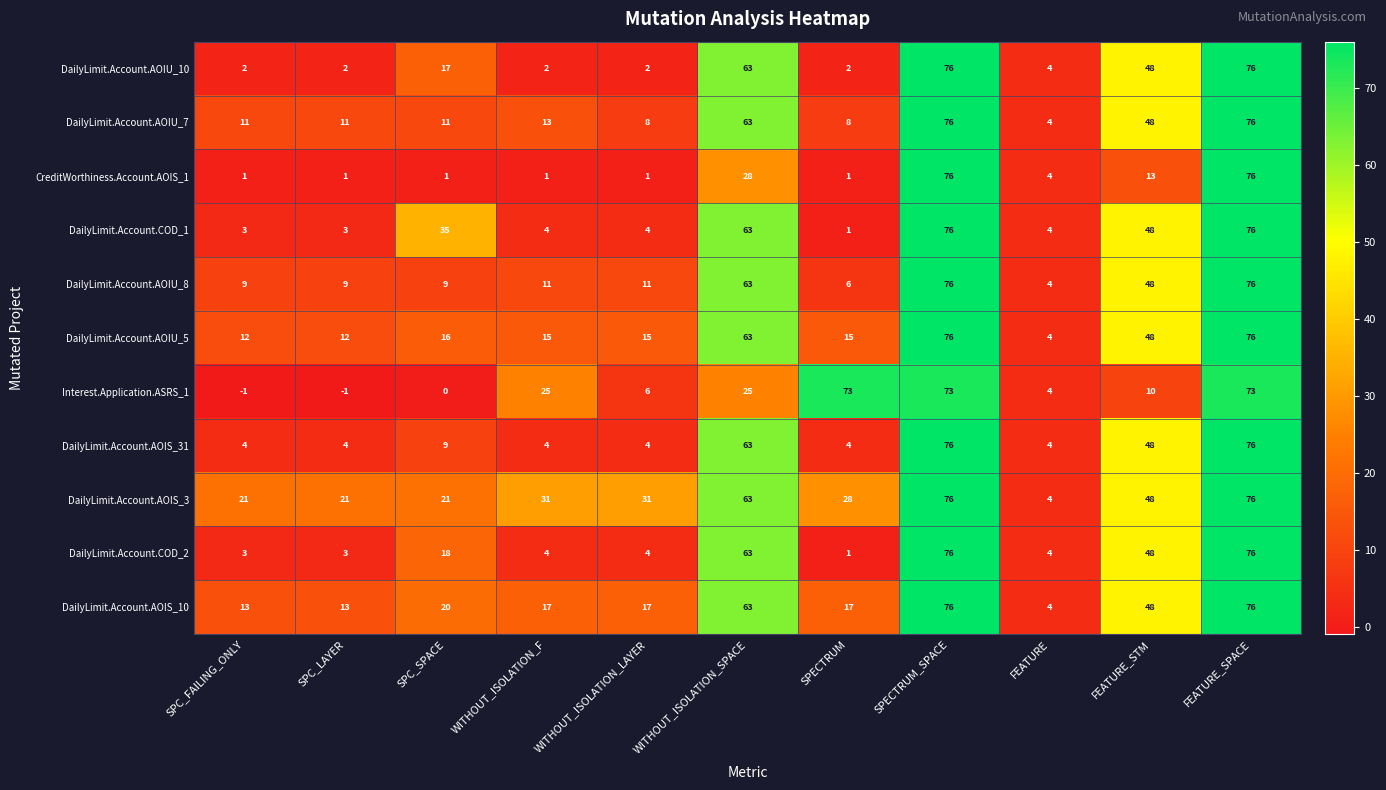

What is the difference between the DailyLimit.Account.AOIU_5 values at FEATURE_STM and FEATURE_SPACE?

28